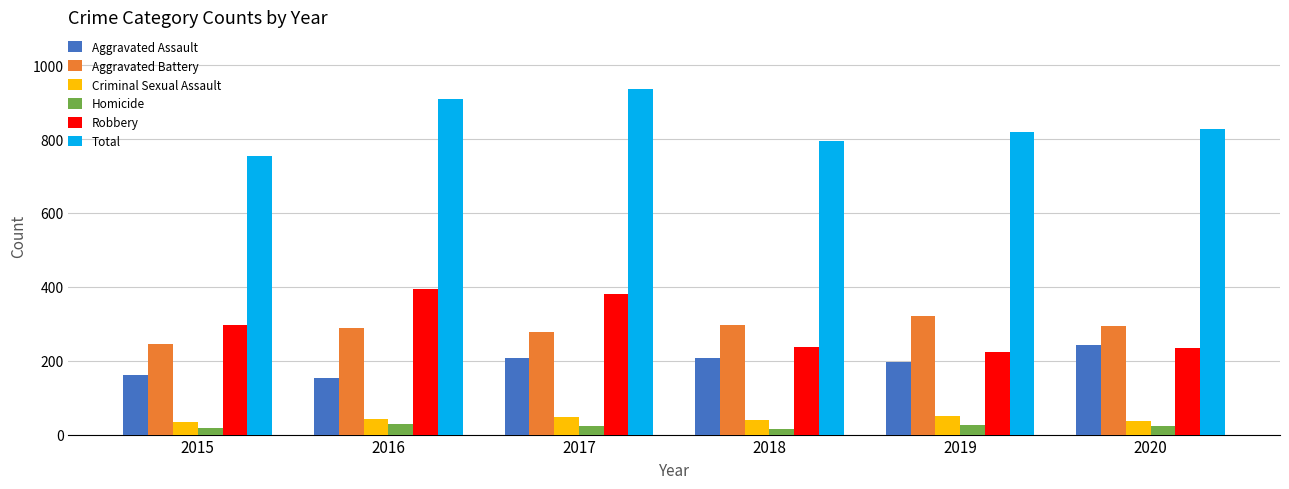

At which label does Aggravated Battery first exceed 293?

2018